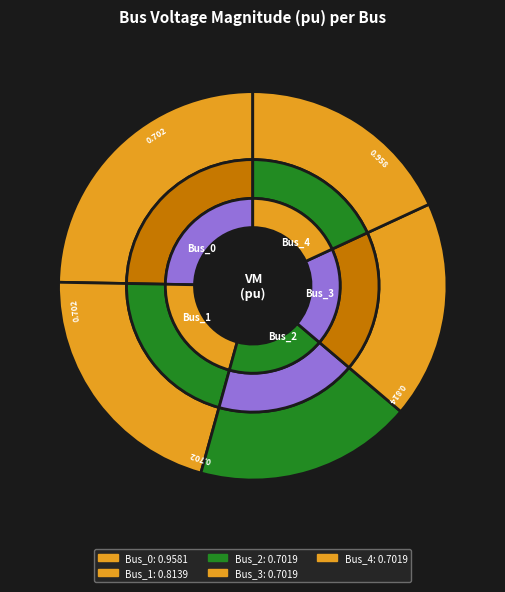

Does Bus_4 represent more than half of the total?

No